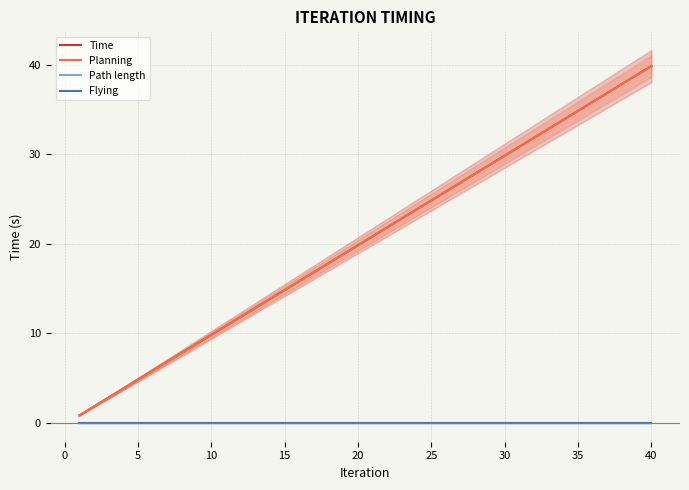

How many distinct data groups are displayed?

4